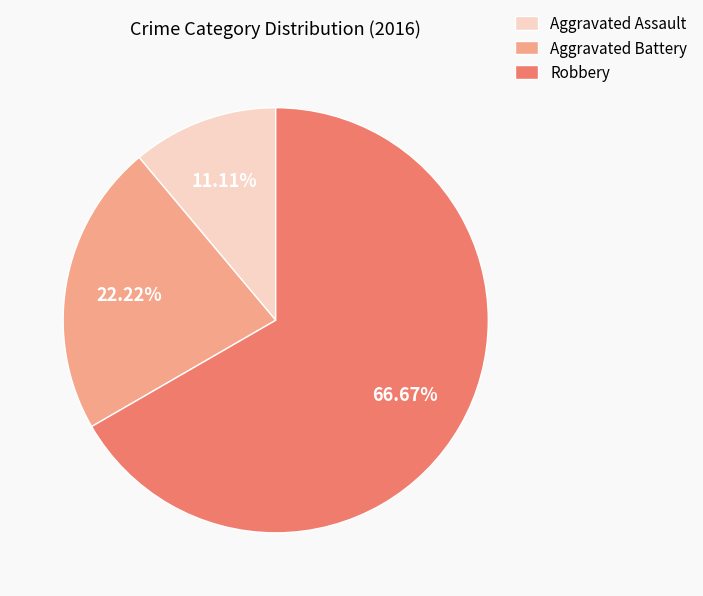

Is it true that Aggravated Assault is 21% of the pie?

False